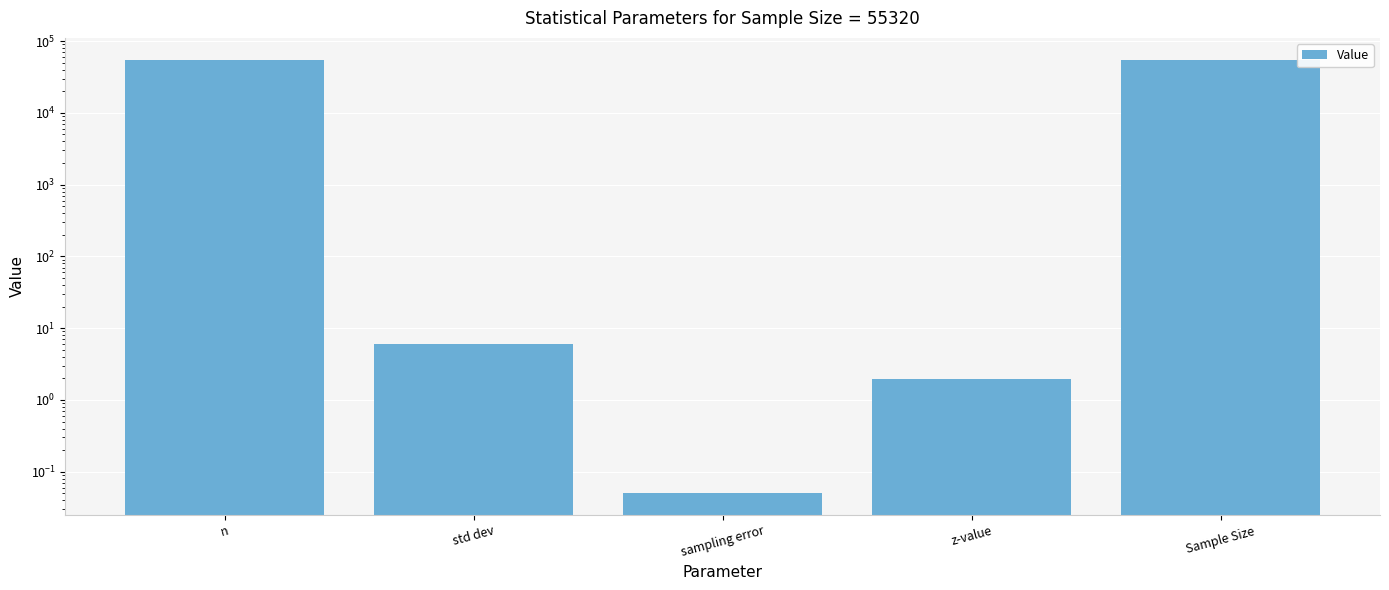

What is the difference between the maximum and minimum values?

55319.9